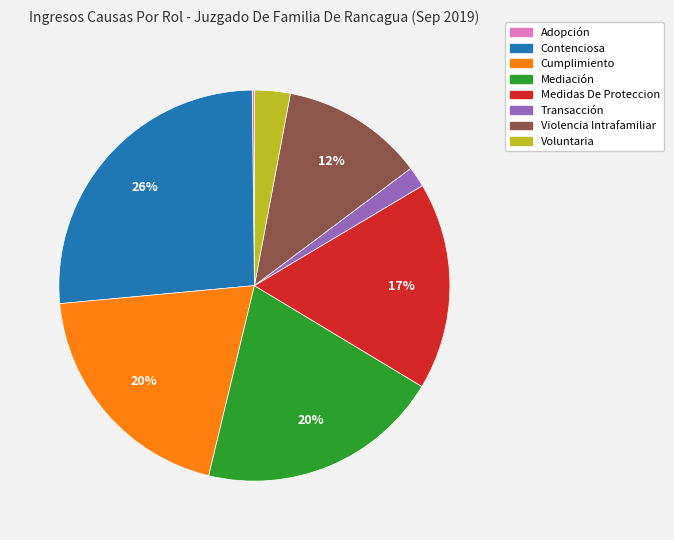

Is the sum of Cumplimiento and Violencia Intrafamiliar greater than half?

No